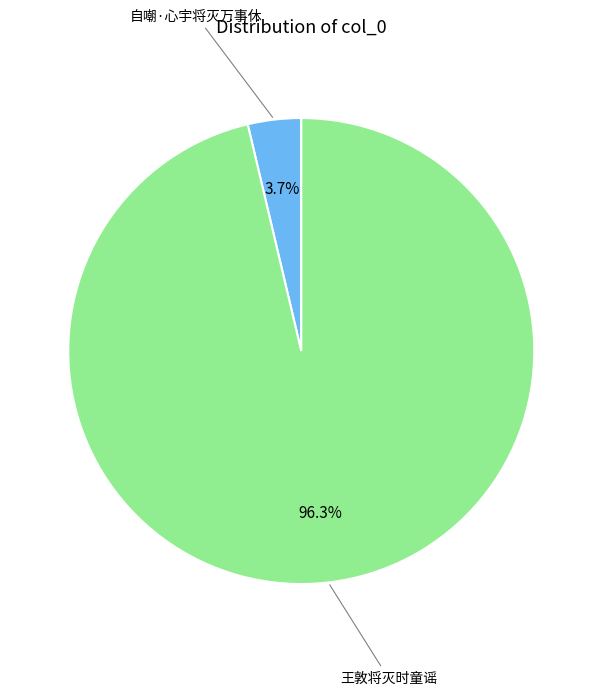

Which slice is the smallest?

自嘲·心宇将灭万事休